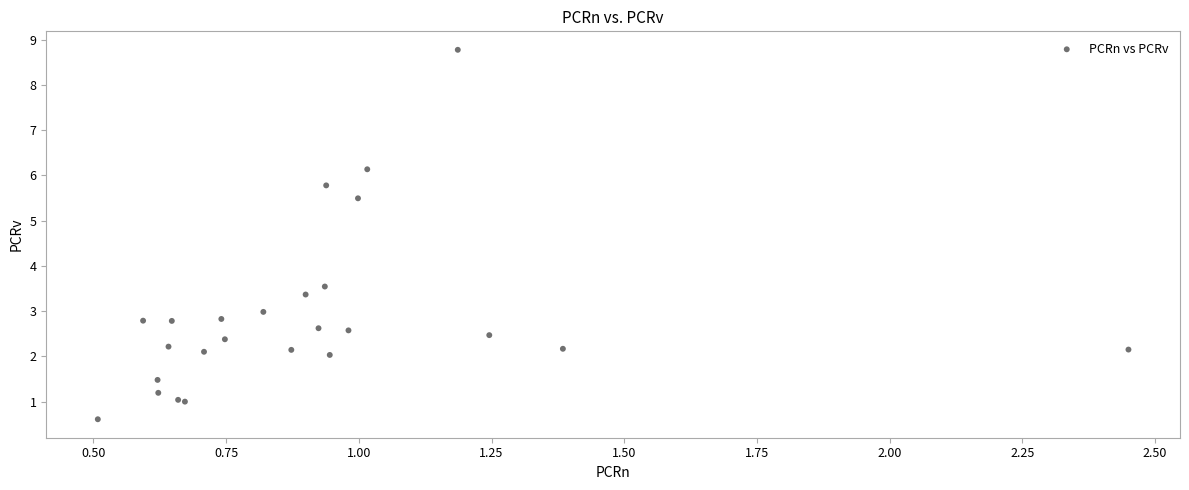

What Y value in the scatter plot is closest to 4?

3.5